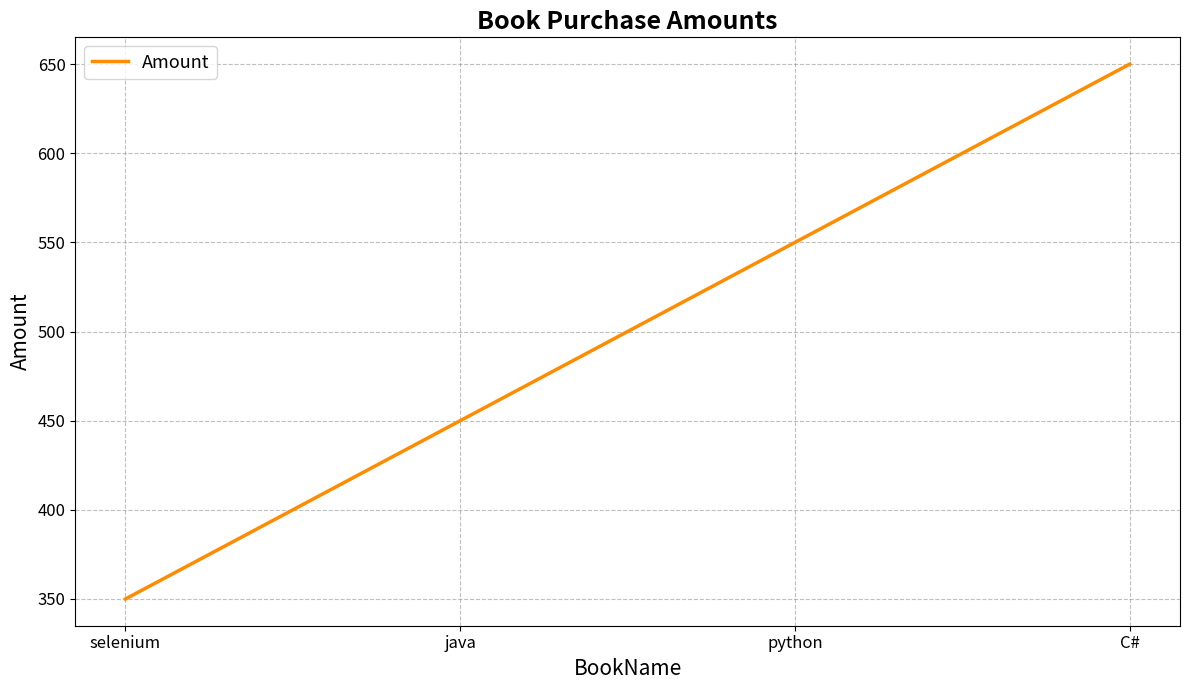

Rank the categories by value from lowest to highest.

selenium, java, python, C#